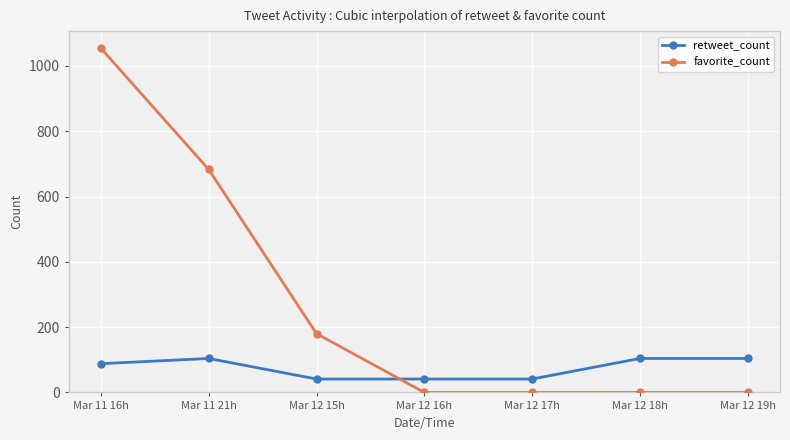

Reading left to right, extract all data points from this chart.

retweet_count: Mar 11 16h=88	Mar 11 21h=104	Mar 12 15h=41	Mar 12 16h=41	Mar 12 17h=41	Mar 12 18h=104	Mar 12 19h=104
favorite_count: Mar 11 16h=1054	Mar 11 21h=683	Mar 12 15h=180	Mar 12 16h=0	Mar 12 17h=0	Mar 12 18h=0	Mar 12 19h=0